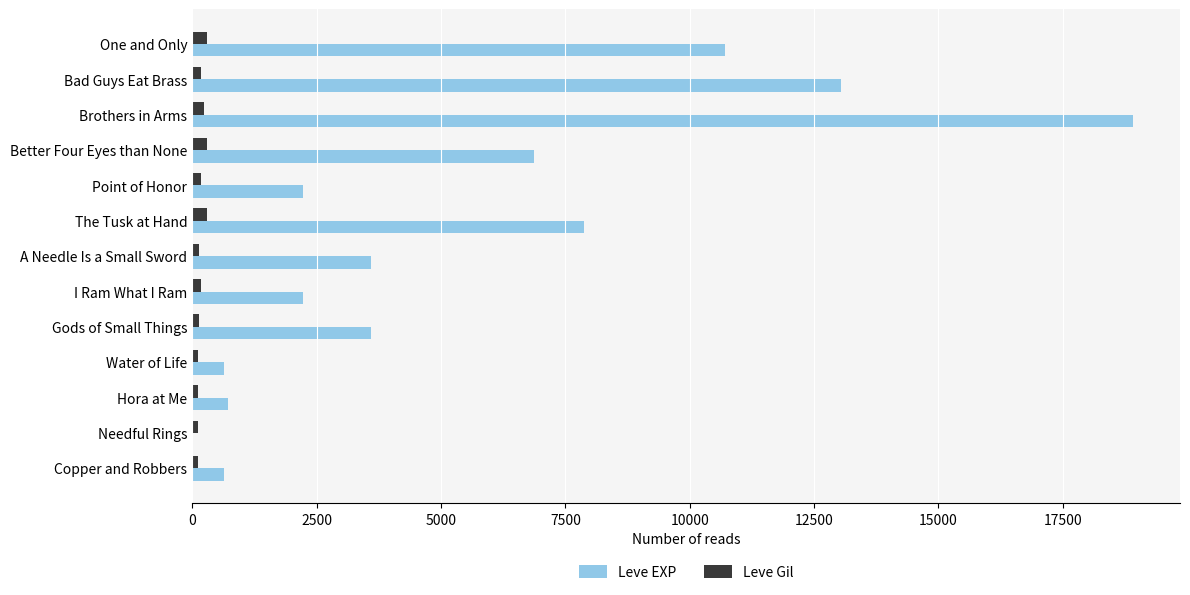

The Leve EXP series shows 630 at Copper and Robbers. True or false?

True